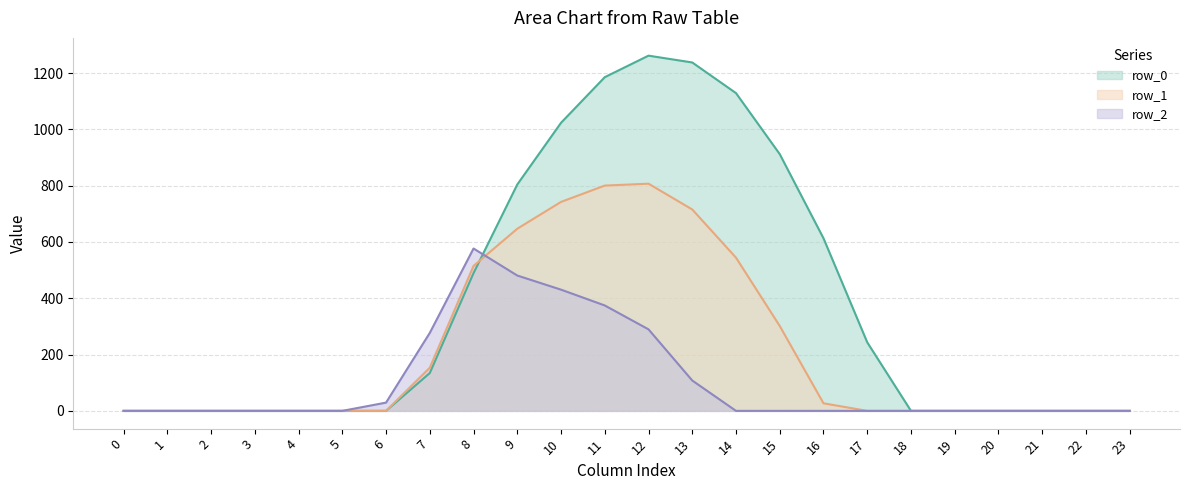

What is the difference between the row_2 line values at 10 and 16?

430.5